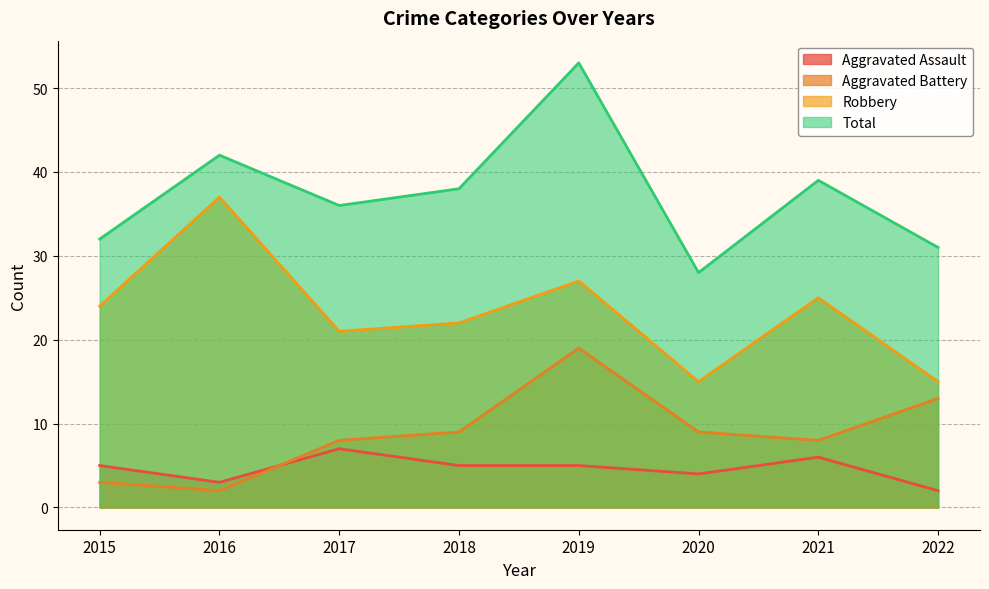

Which series has the widest spread of values?

Total